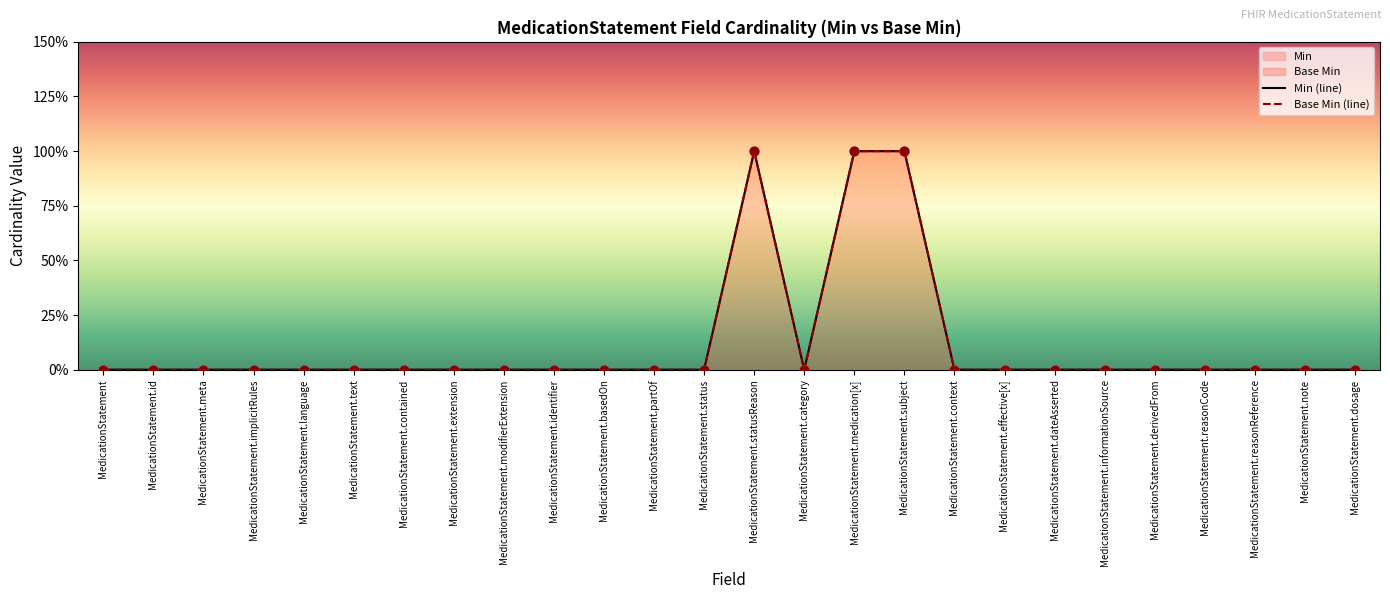

Which series has the largest total across all categories?

Min